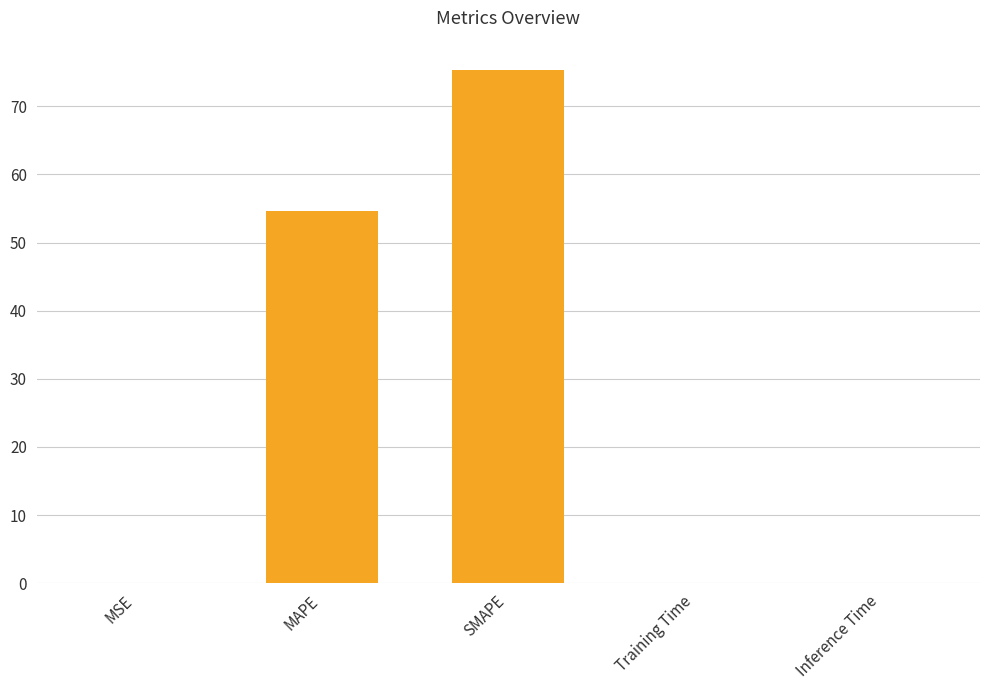

Where is the data nearest to the value 37?

MAPE